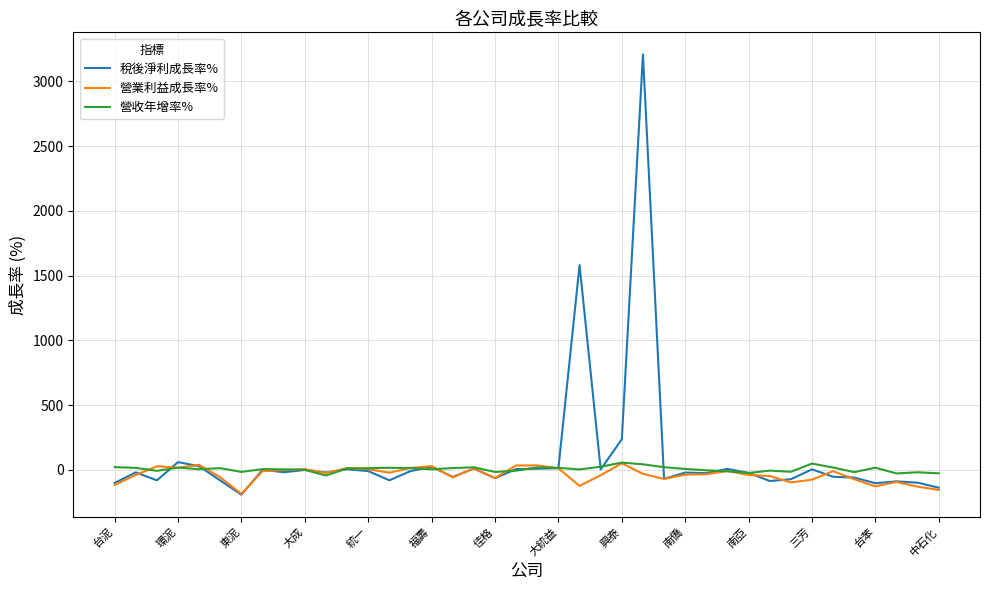

Is this an area chart (filled region under the line)?

No